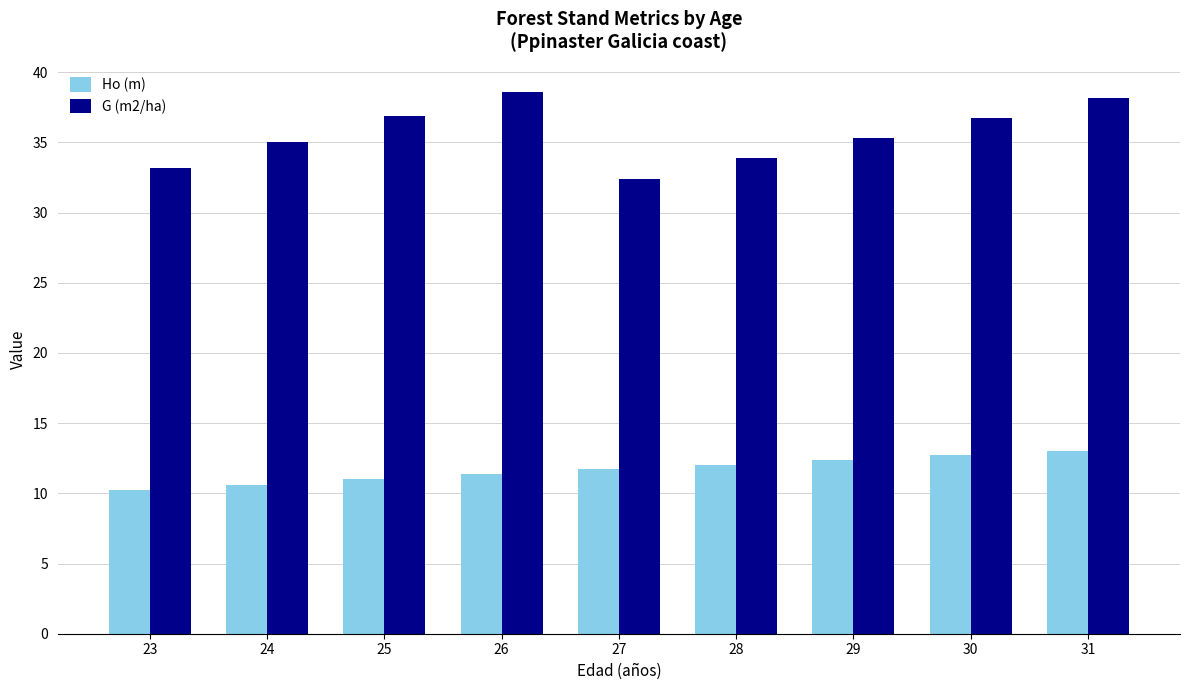

What is the maximum value for Ho (m)?

13.0